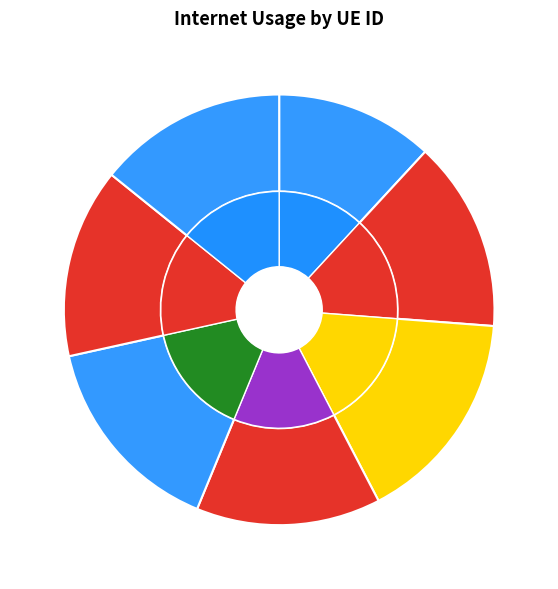

Combined, what portion of the pie is 1283308 and 800193?

26.1%